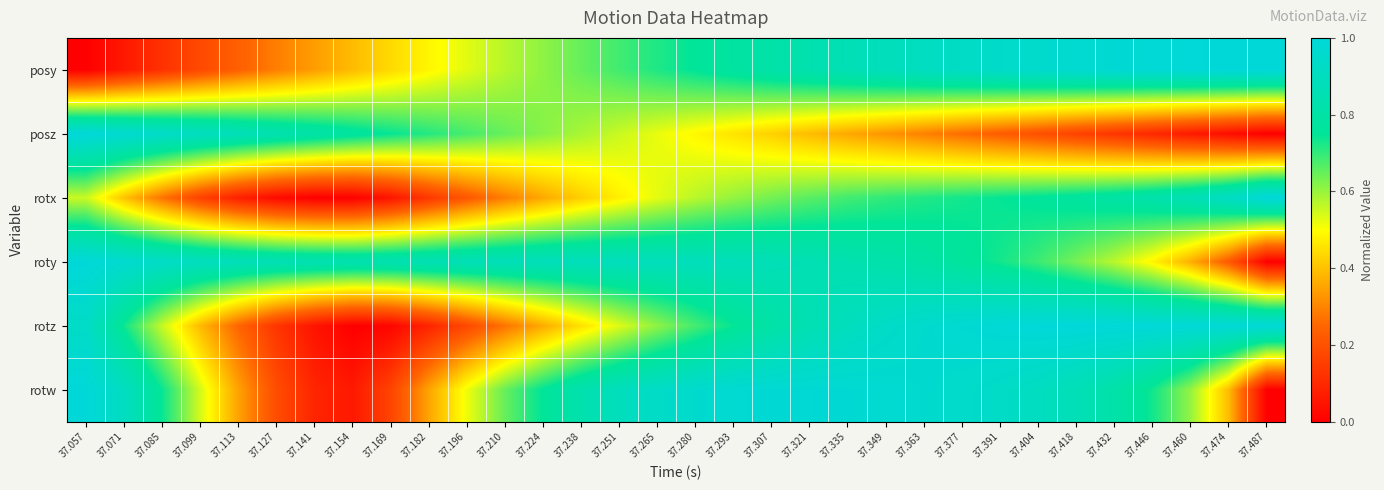

Which series has the largest total across all categories?

roty